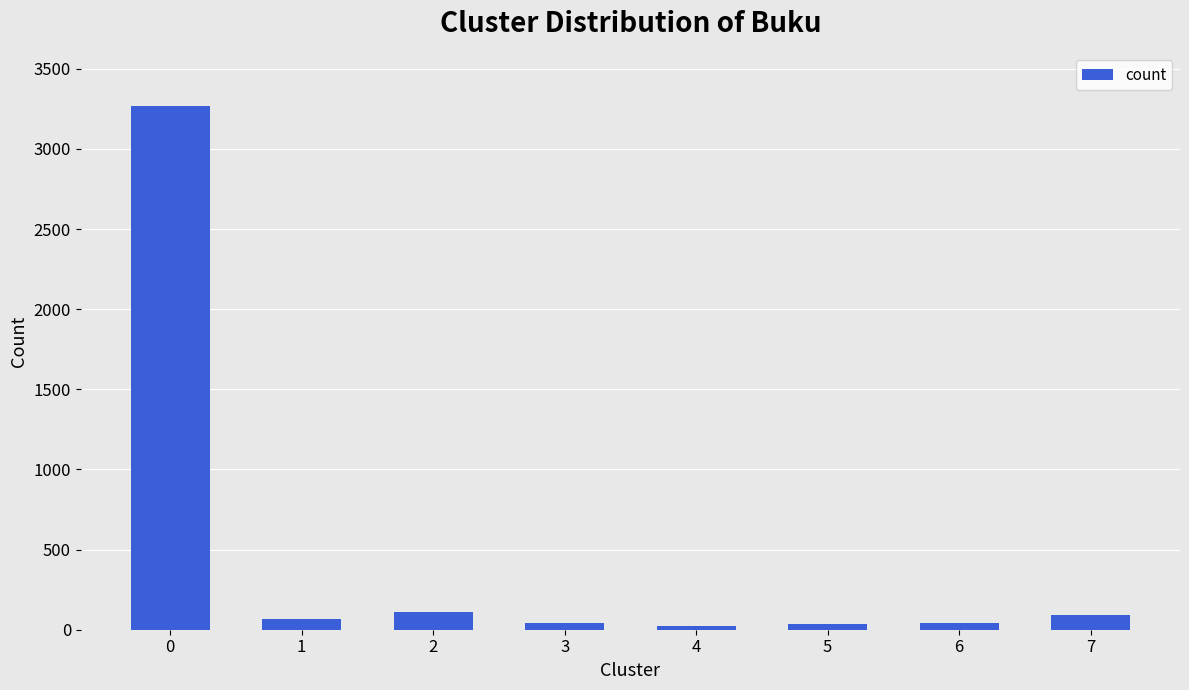

What is the maximum value shown in the chart?

3268